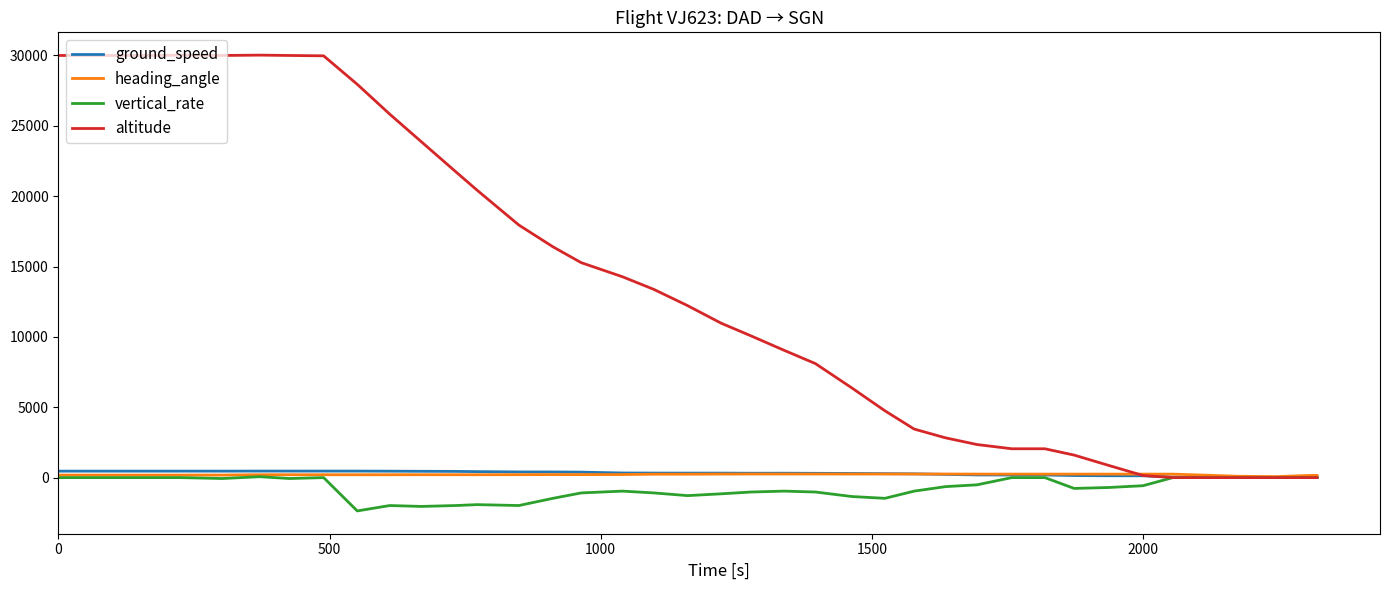

Which series has the largest total across all categories?

altitude